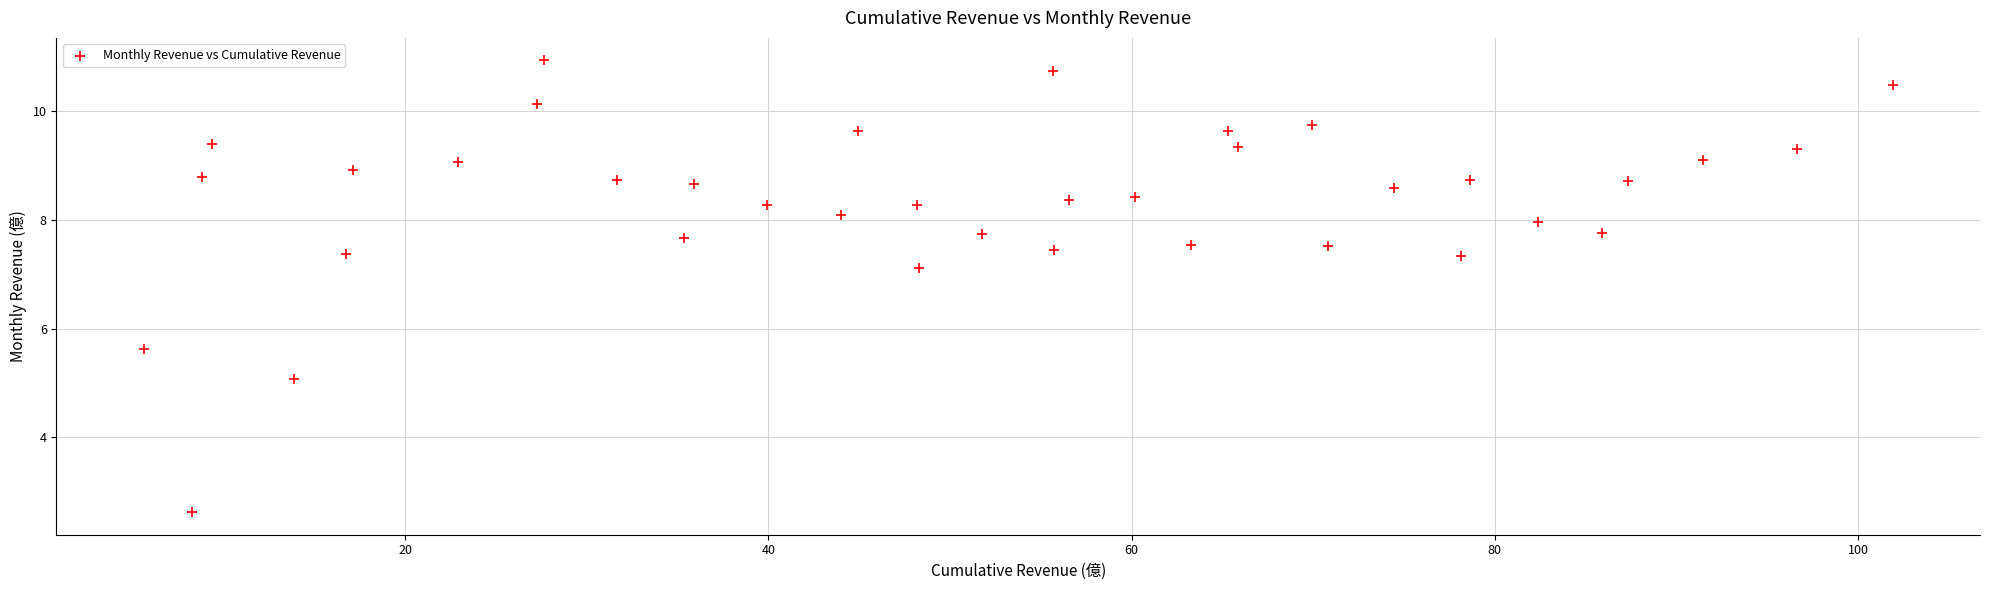

What Y value in the scatter plot is closest to 6?

5.6